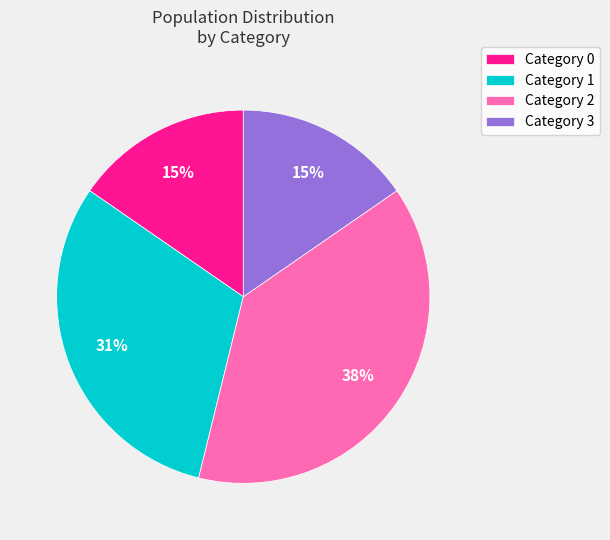

Is it true that Category 0 is 23% of the pie?

False